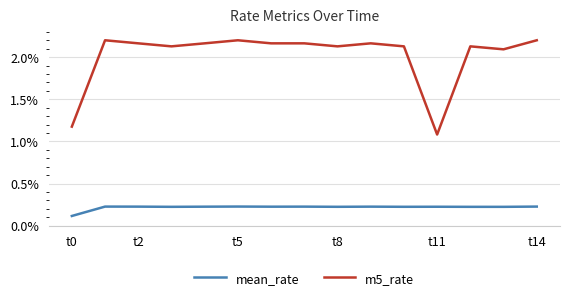

What are all the series names shown in the legend?

mean_rate, m5_rate